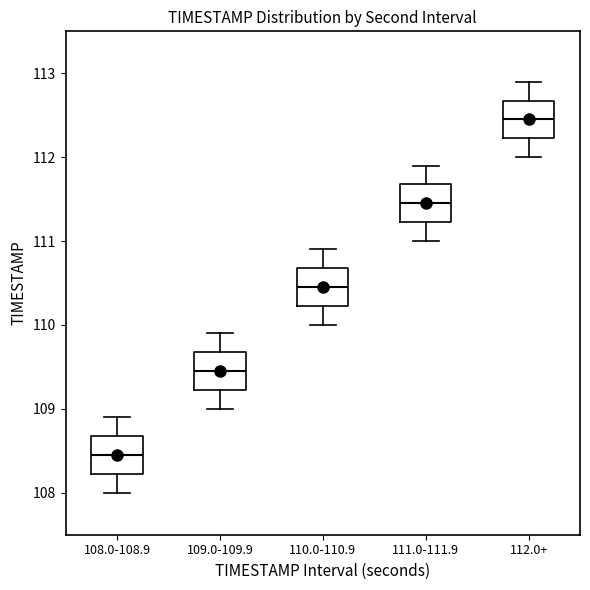

Where does the lower whisker of the box for 112.0+ end on the y-axis? The values are not printed on the chart, so give them approximately, as read against the axis.

112.0